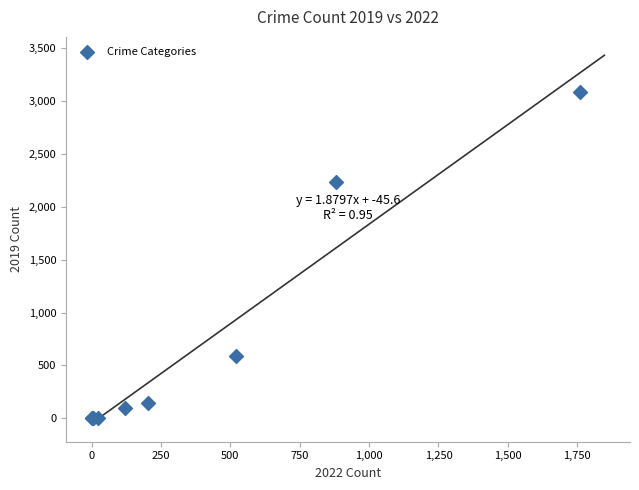

What Y value in the scatter plot is closest to 1540?

2230